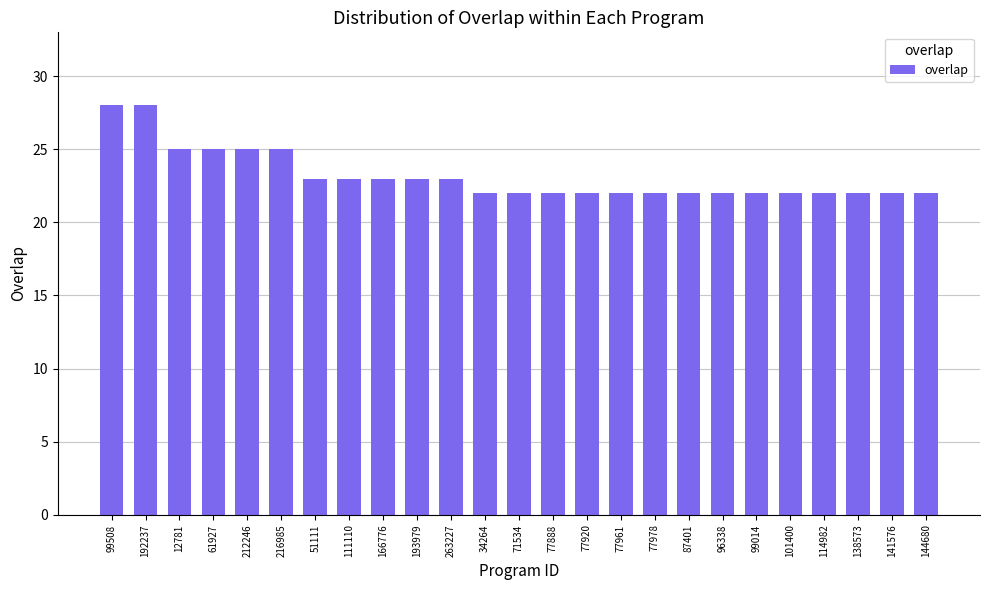

What value does the data have at 138573?

22